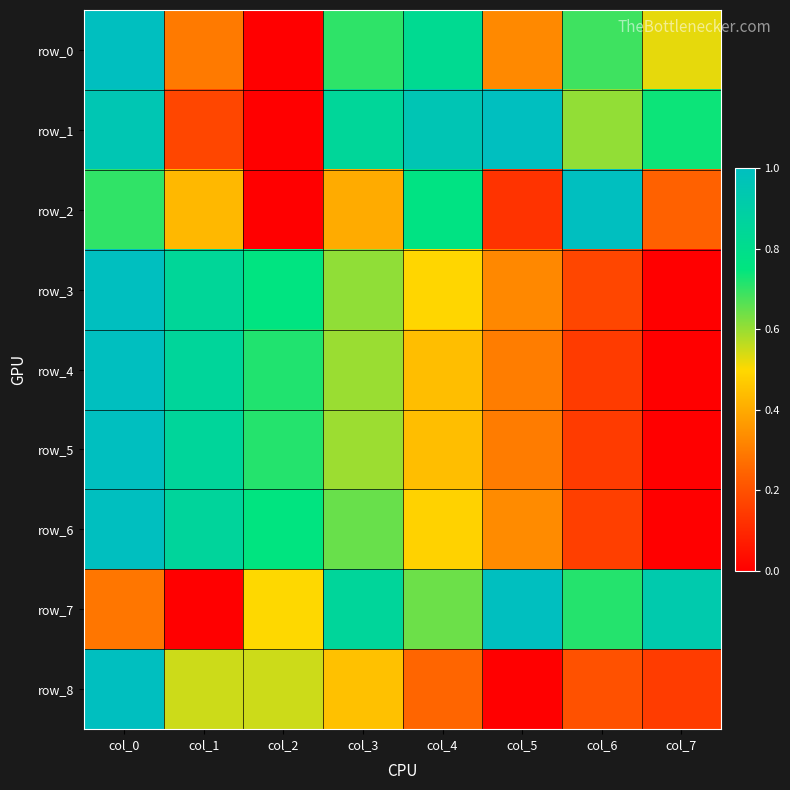

What is the difference between the maximum and second lowest values in the row_7 series?

0.7